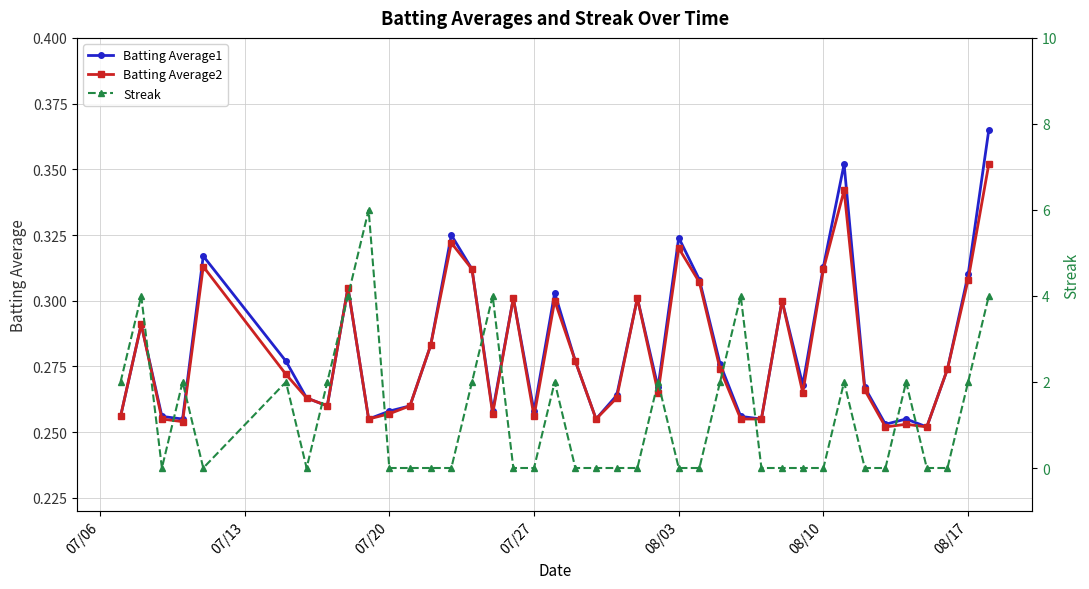

What is the average value of the Batting Average2 series?

0.3